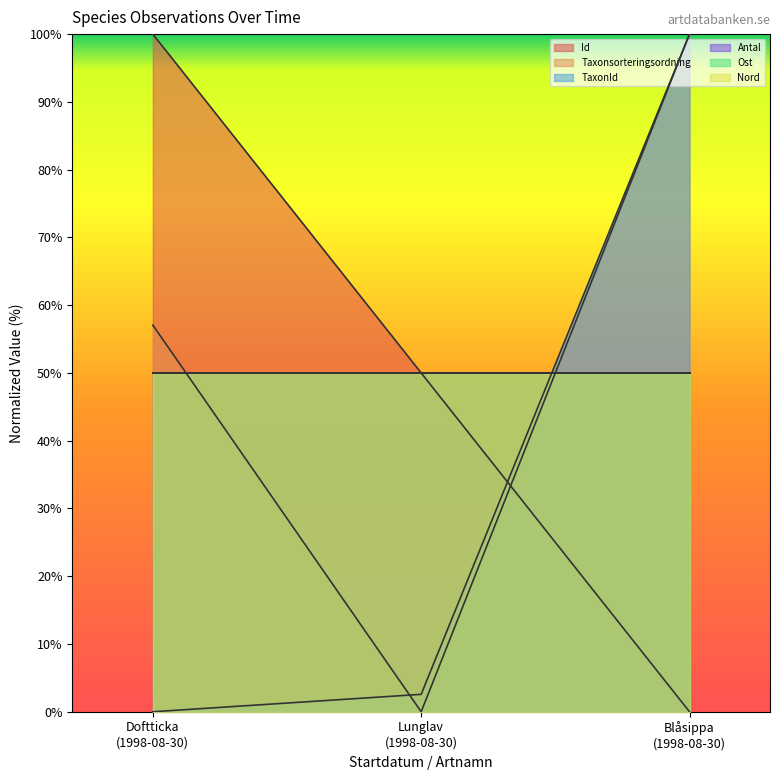

Between Doftticka (1998-08-30) and Lunglav (1998-08-30), which series saw the biggest shift?

Taxonsorteringsordning